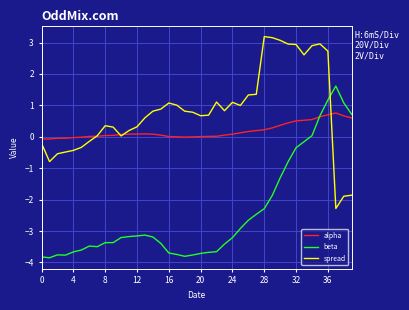

Which series has the largest total across all categories?

spread